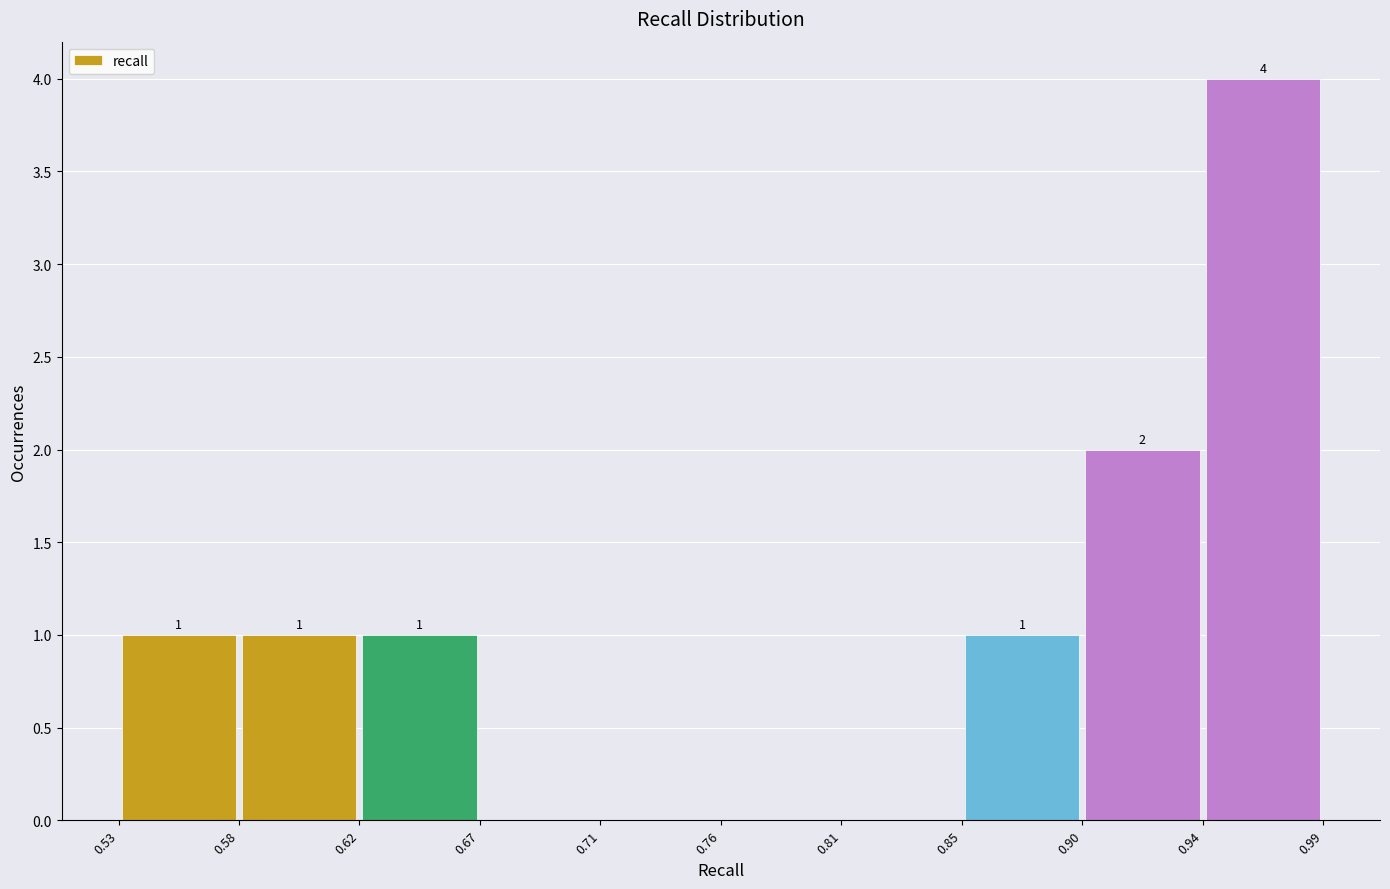

Which range on the x-axis has the tallest bar?

0.94 to 0.99